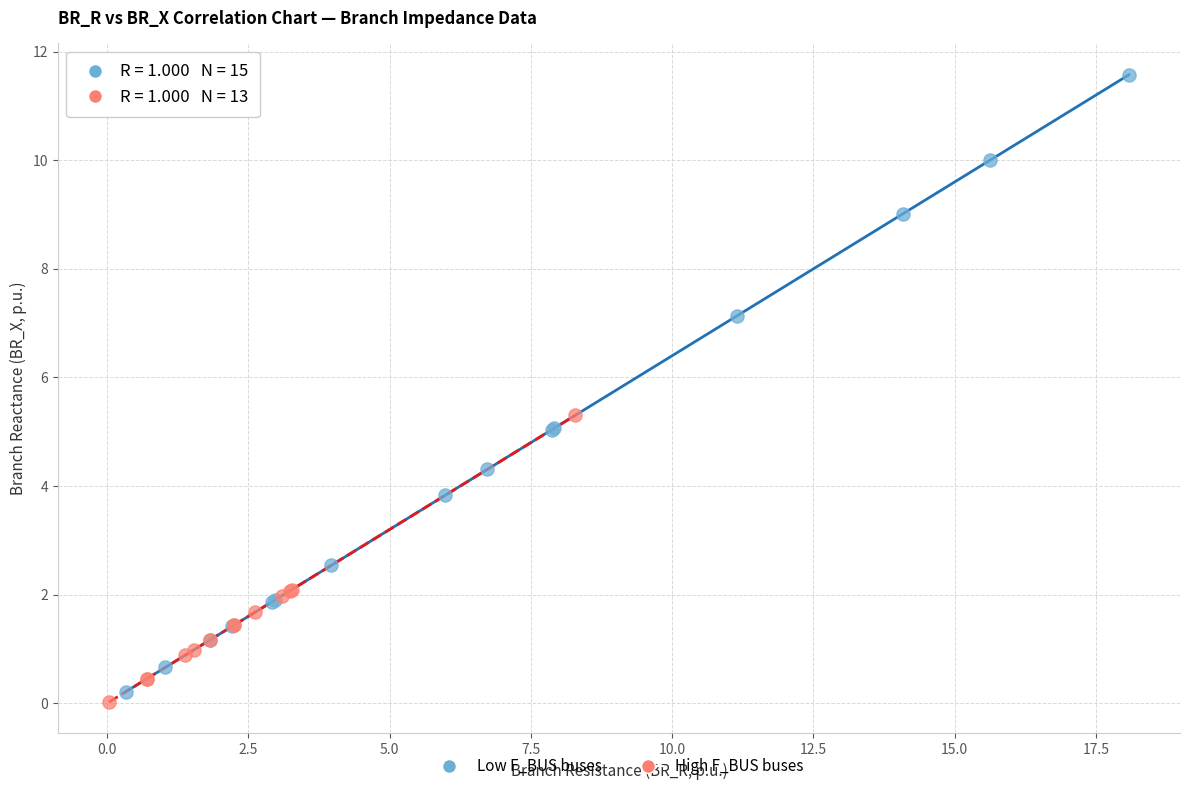

What are all the series names shown in the legend?

Low F_BUS buses, High F_BUS buses